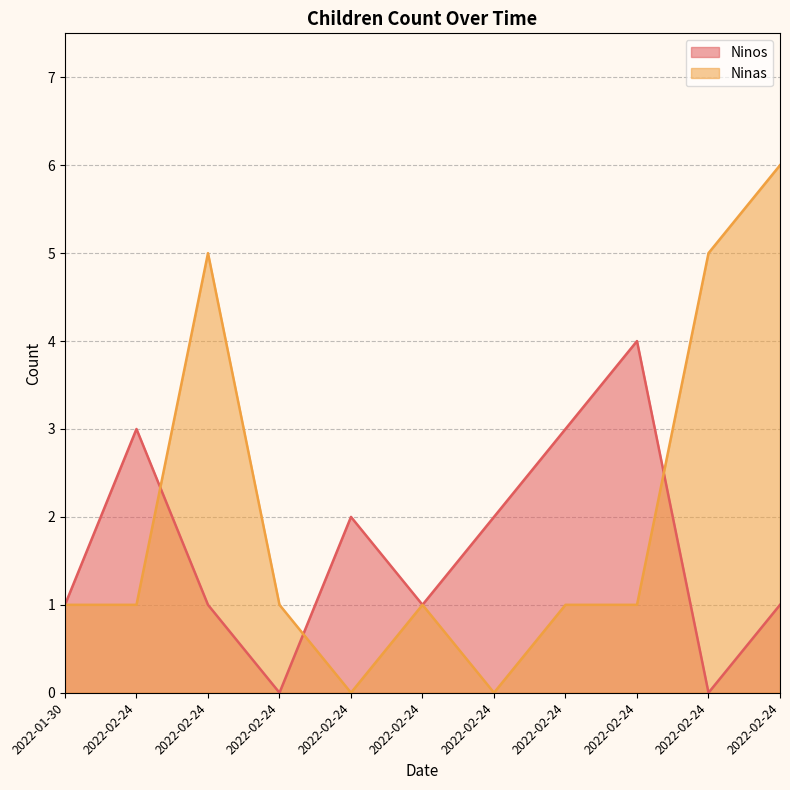

Rank the series by their average value, from lowest to highest.

Ninos, Ninas